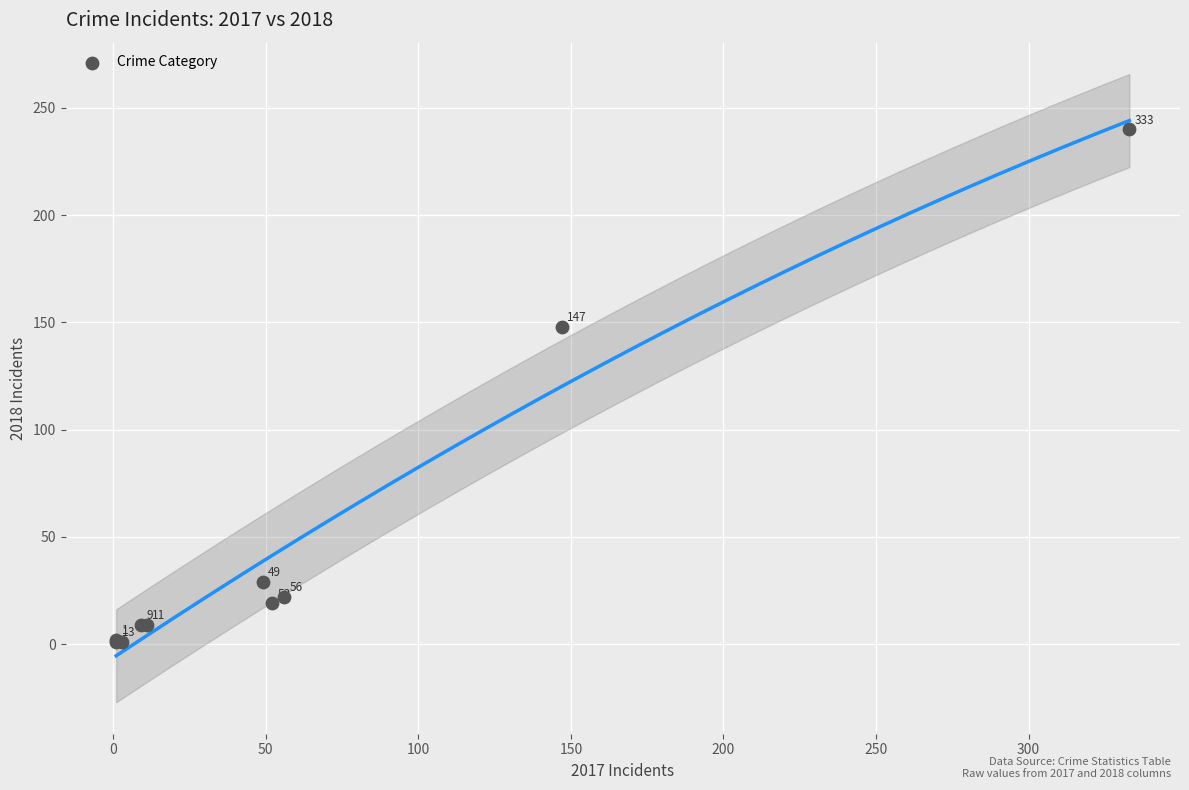

What Y value in the scatter plot is closest to 120?

148